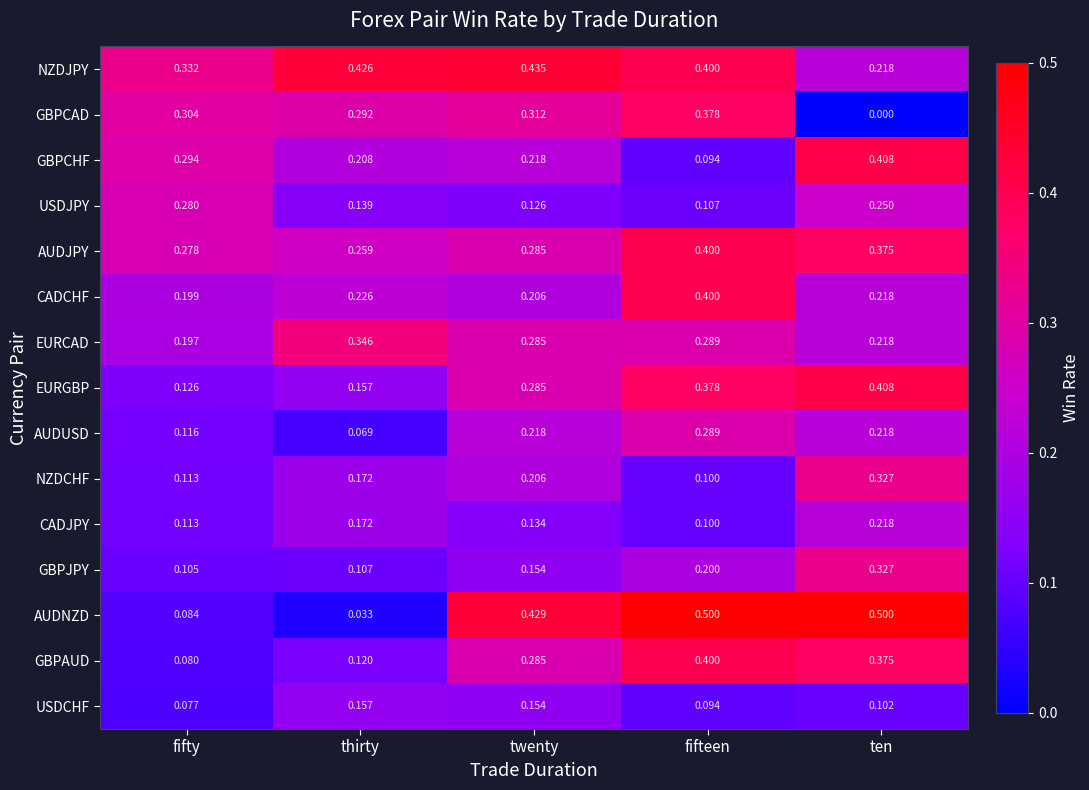

At which label is AUDJPY closest to 0?

thirty